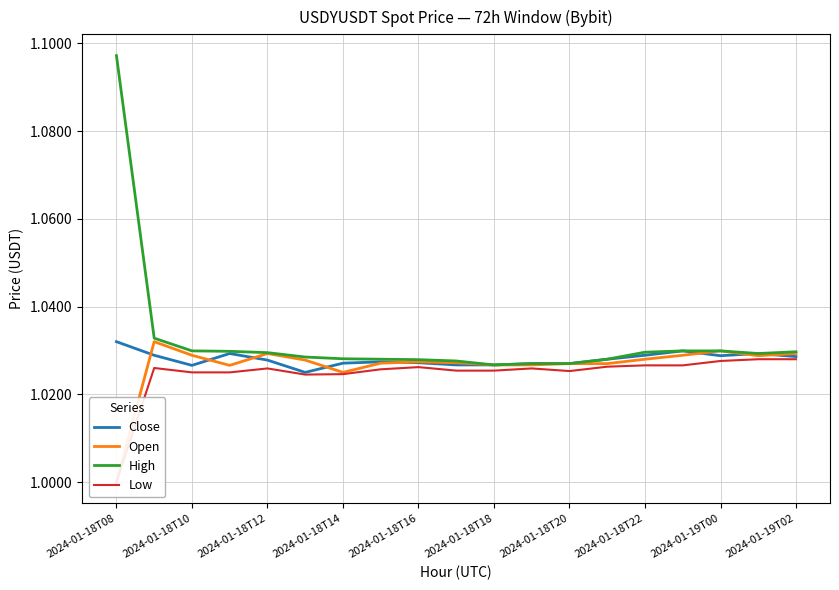

The Close series shows 1.4 at 2024-01-18T12. True or false?

False